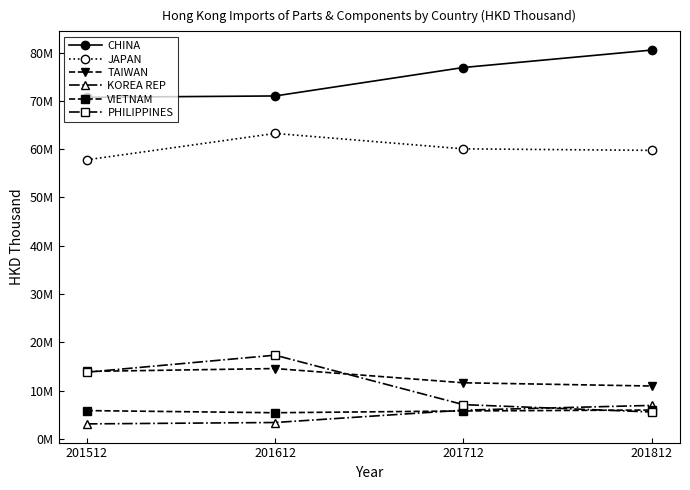

What are all the series names shown in the legend?

CHINA, JAPAN, TAIWAN, KOREA REP, VIETNAM, PHILIPPINES